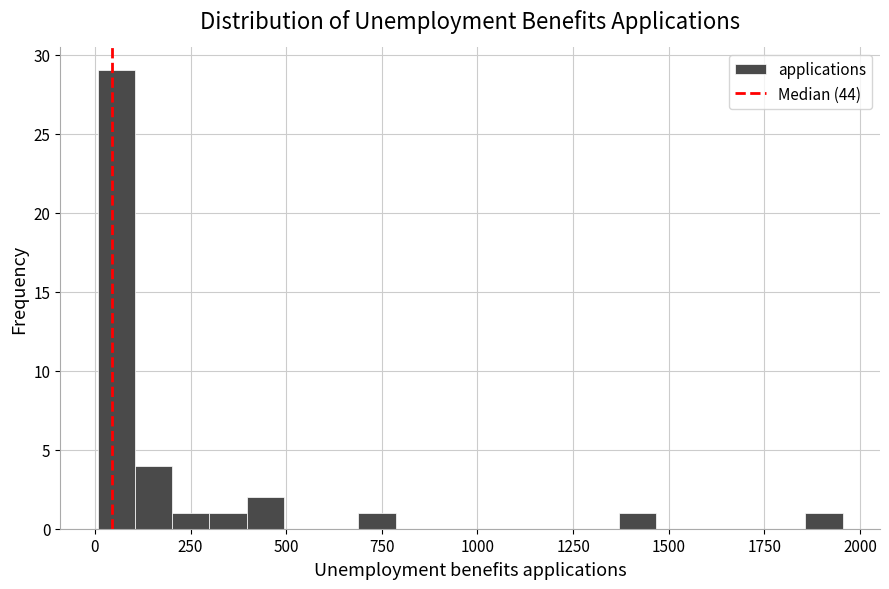

Read against the x-axis, roughly where is the centre of the tallest bar?

50